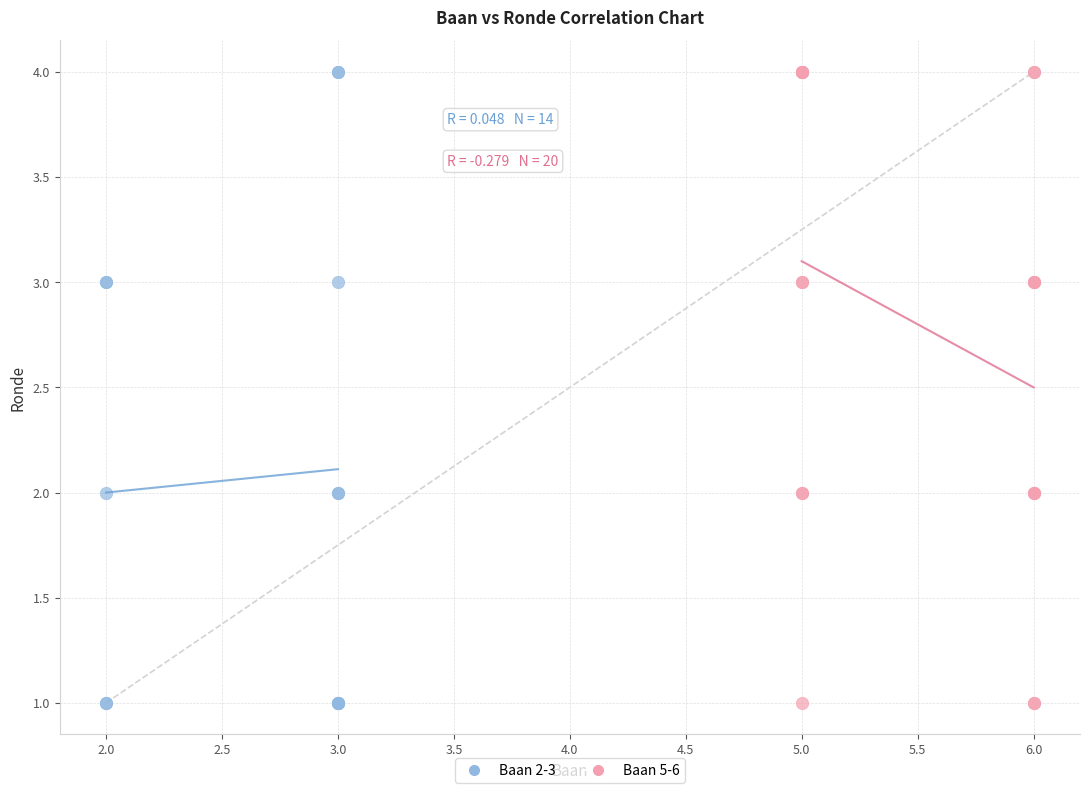

What are all the series names shown in the legend?

Baan 2-3, Baan 5-6